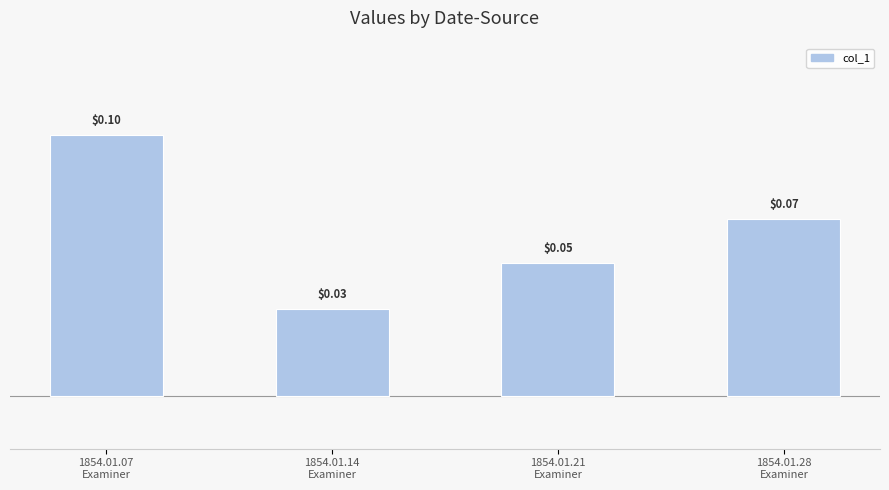

What is the label of the 1st bar from the left?

1854.01.07
Examiner